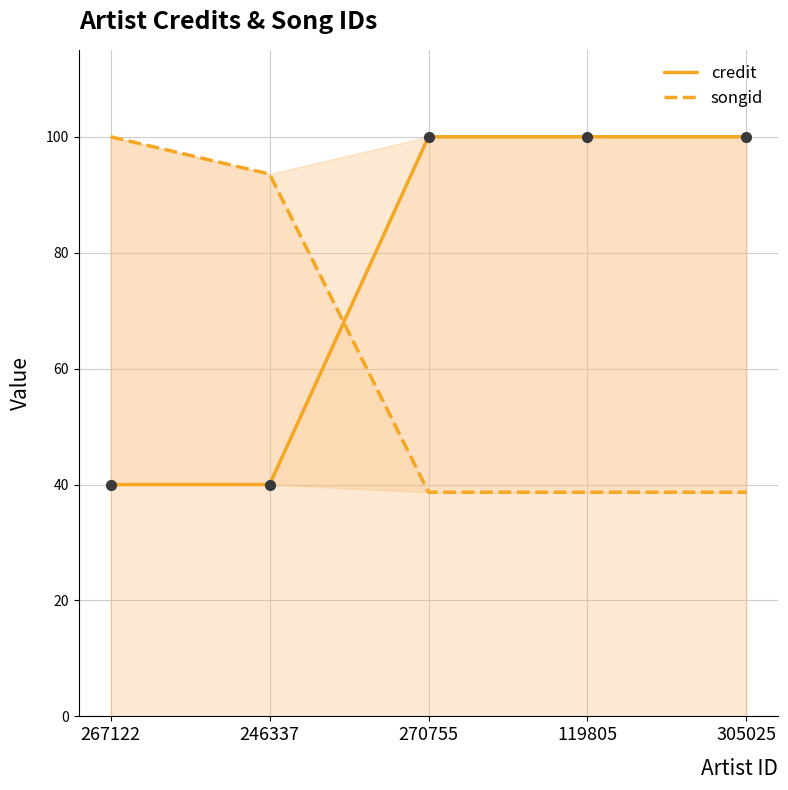

Which series has the largest total across all categories?

credit